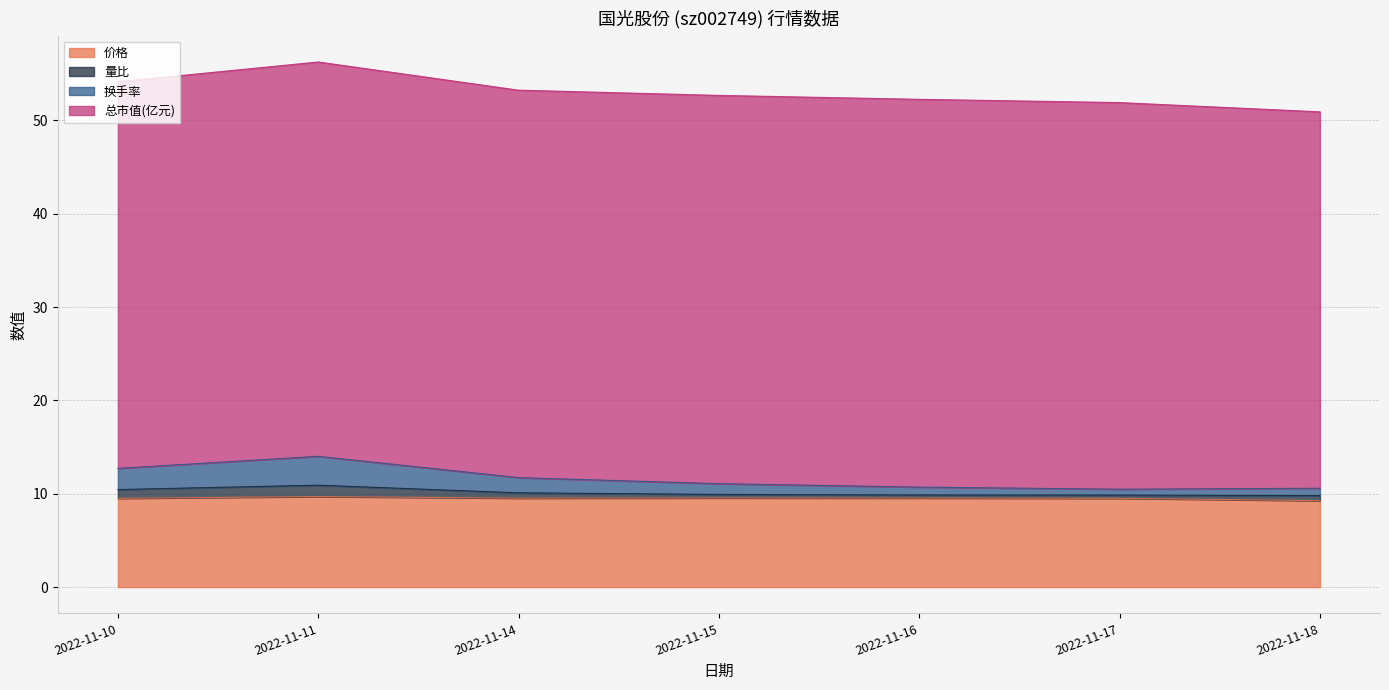

Which series has the largest range (max minus min)?

换手率